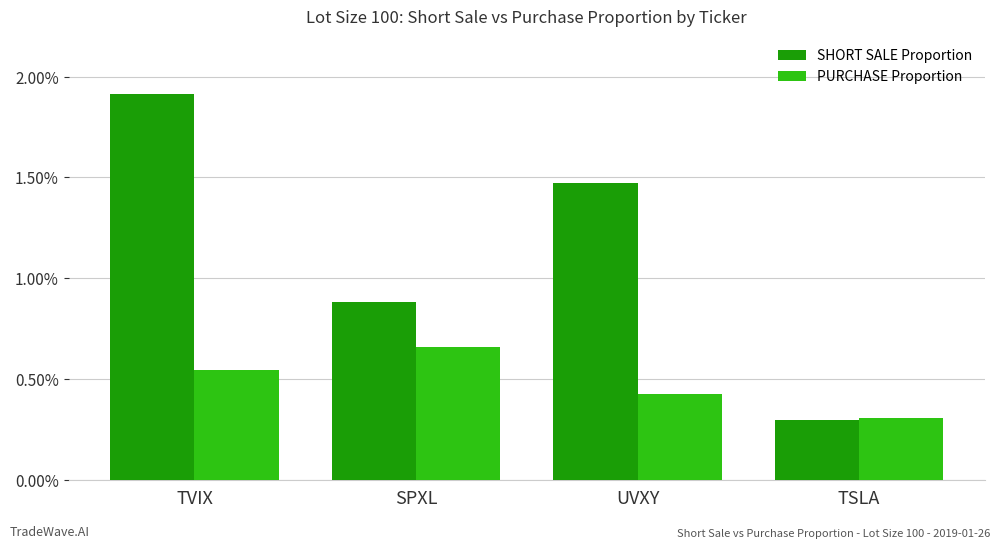

Is the value of SHORT SALE Proportion at TVIX greater than the value of PURCHASE Proportion at UVXY?

Yes